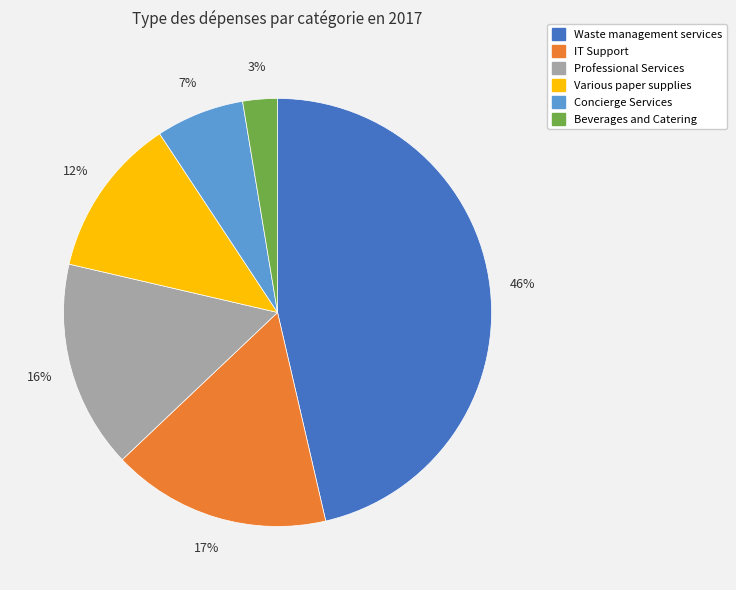

What is the ratio of the value at Professional Services to the value at Waste management services?

0.3